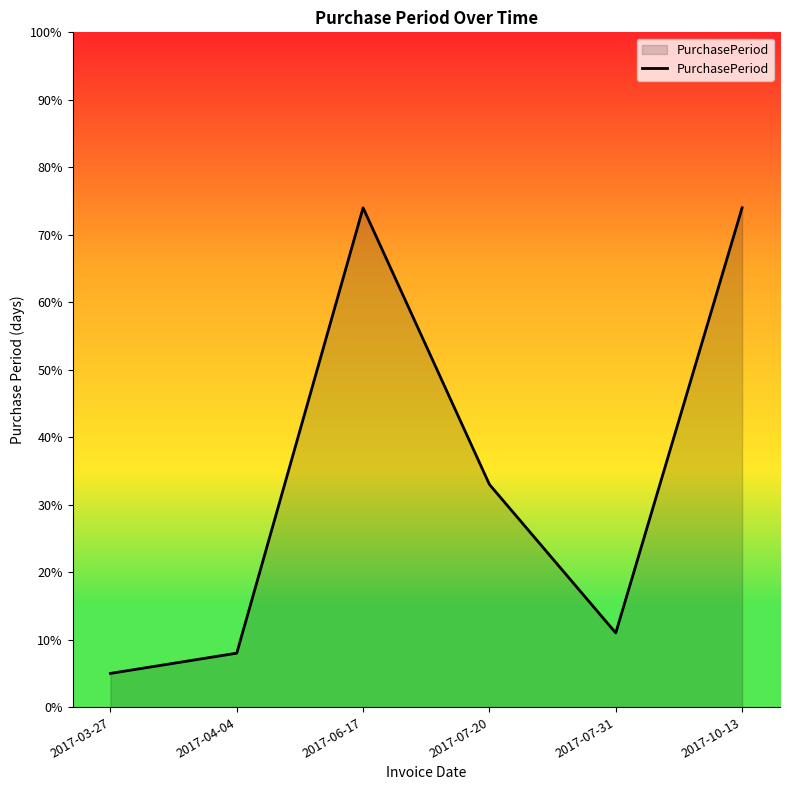

What is the difference between the second highest and minimum values?

69